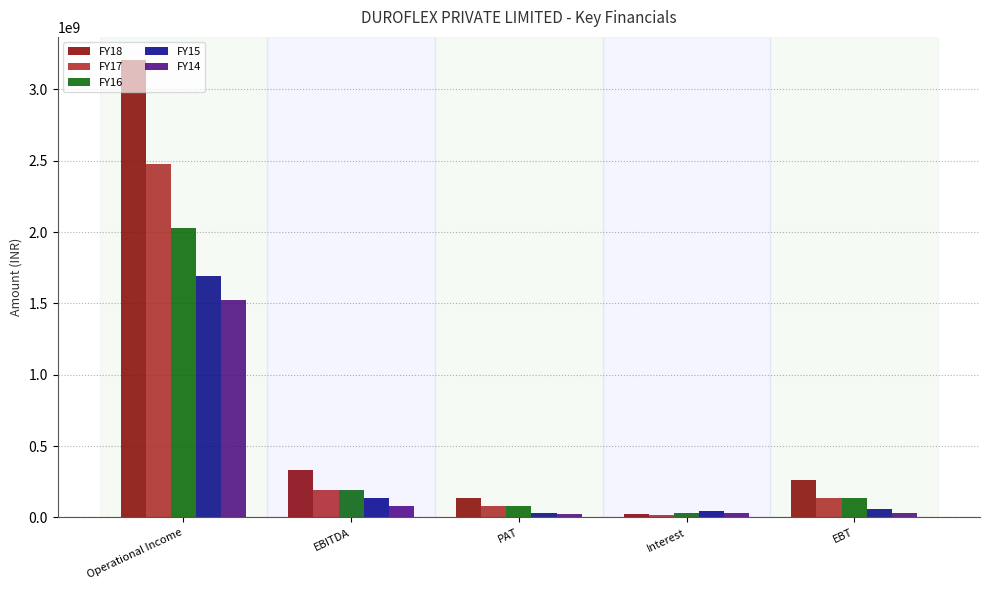

What is the average value of the FY15 series?

392720639